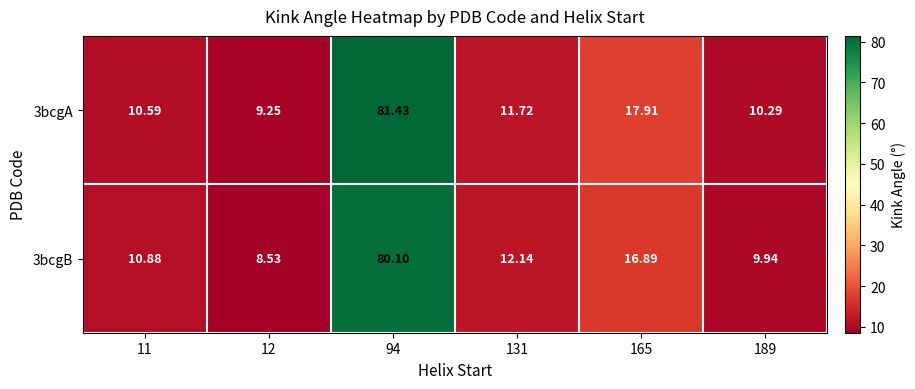

Rank the series by their average value, from lowest to highest.

3bcgB, 3bcgA